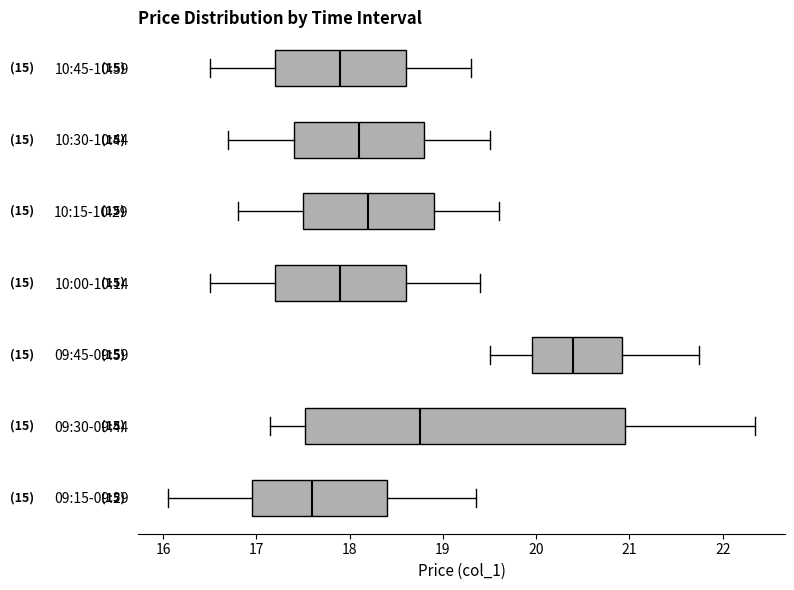

Which box's median line is the furthest to the left?

09:15-09:29